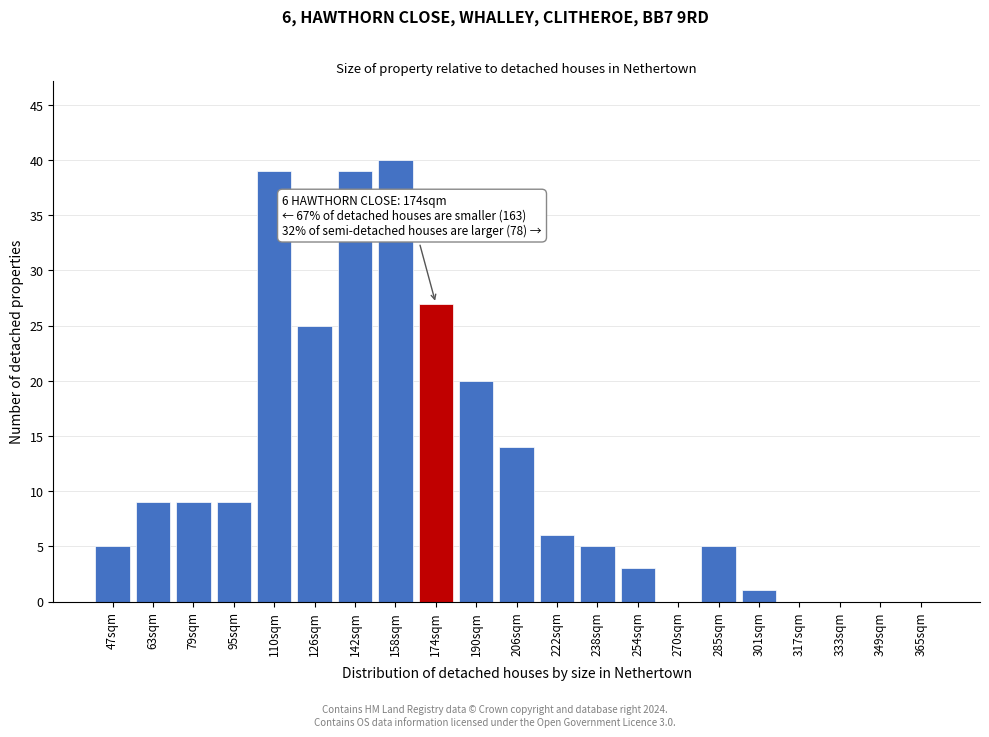

Reading left to right, list all the values displayed in this chart.

47sqm=5	63sqm=9	79sqm=9	95sqm=9	110sqm=39	126sqm=25	142sqm=39	158sqm=40	174sqm=27	190sqm=20	206sqm=14	222sqm=6	238sqm=5	254sqm=3	270sqm=0	285sqm=5	301sqm=1	317sqm=0	333sqm=0	349sqm=0	365sqm=0